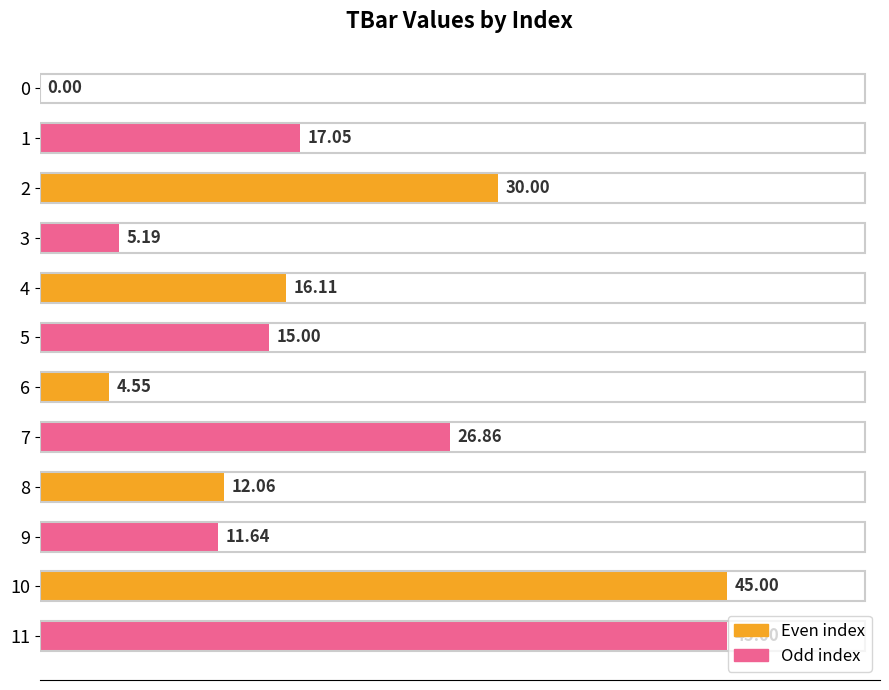

What is the sum of all values?

228.5